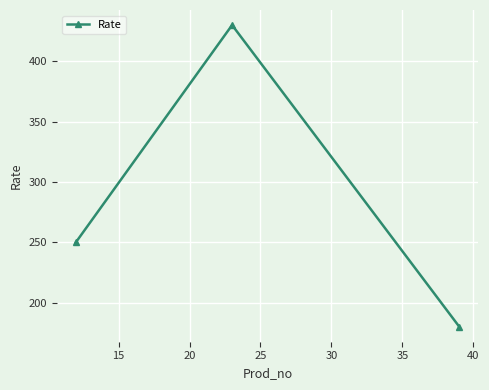

How many series are shown in this chart?

1